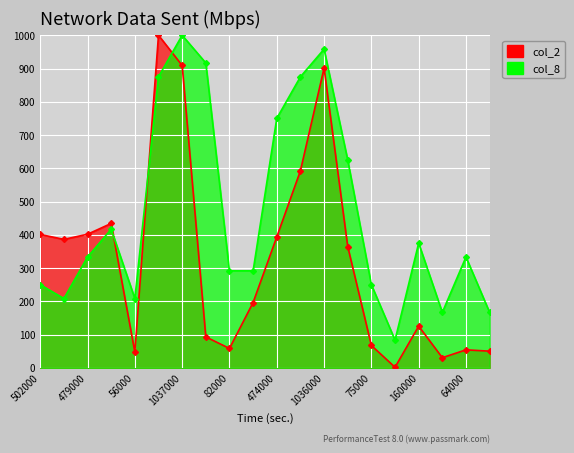

Which category has the highest value in the col_8 series?

1037000